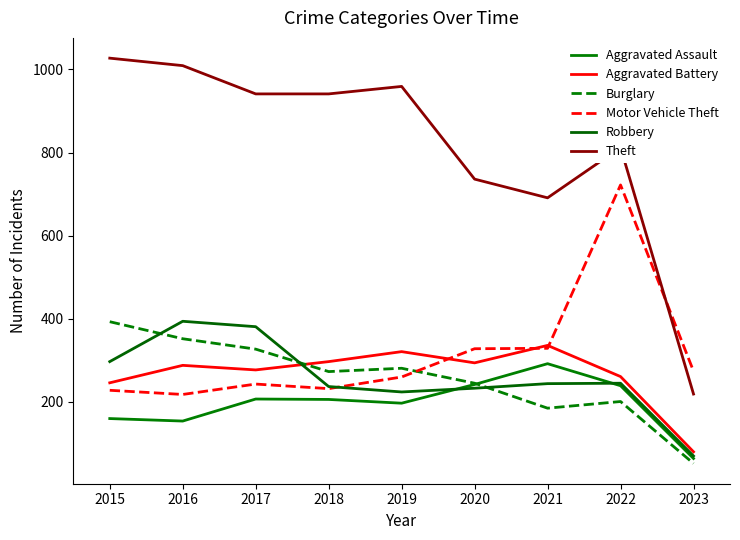

How many times do Aggravated Assault and Robbery cross each other?

2